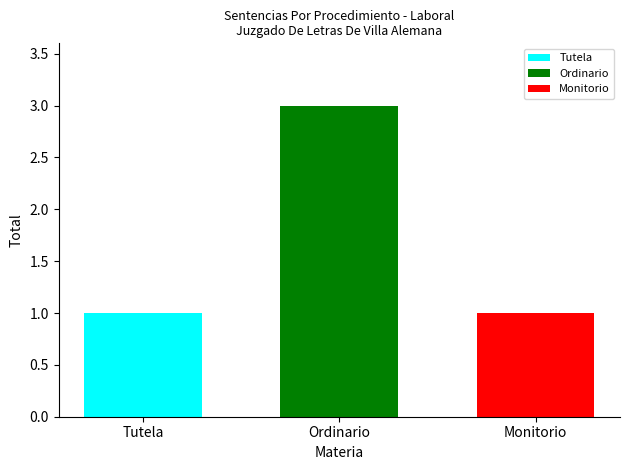

Rank the categories by Tutela value from highest to lowest.

Ordinario